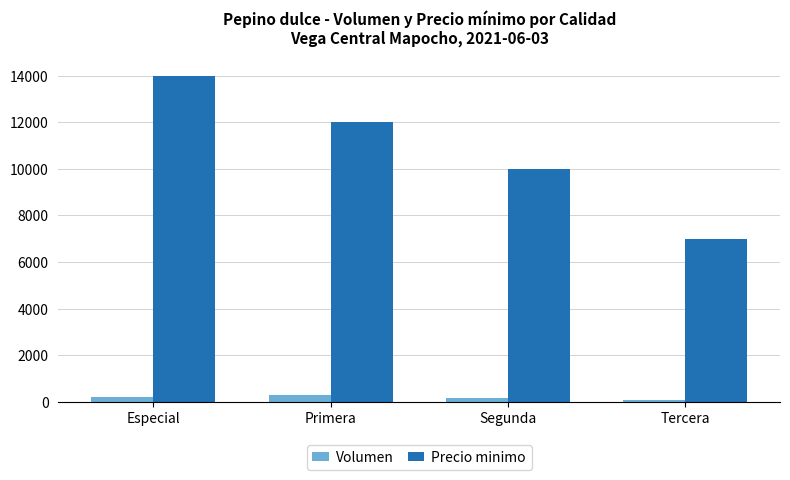

What is the difference between the Volumen values at Tercera and Primera?

220